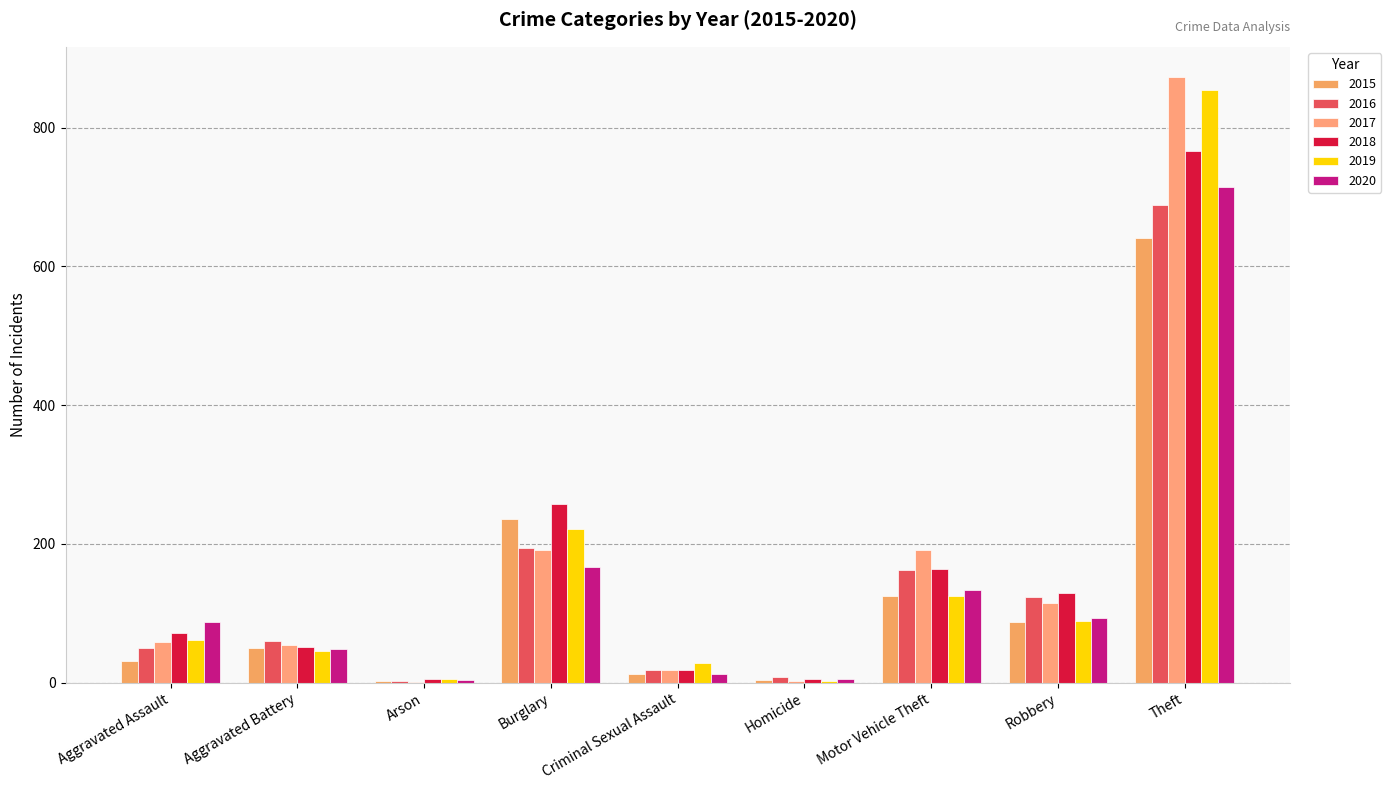

Are the bars horizontal?

No